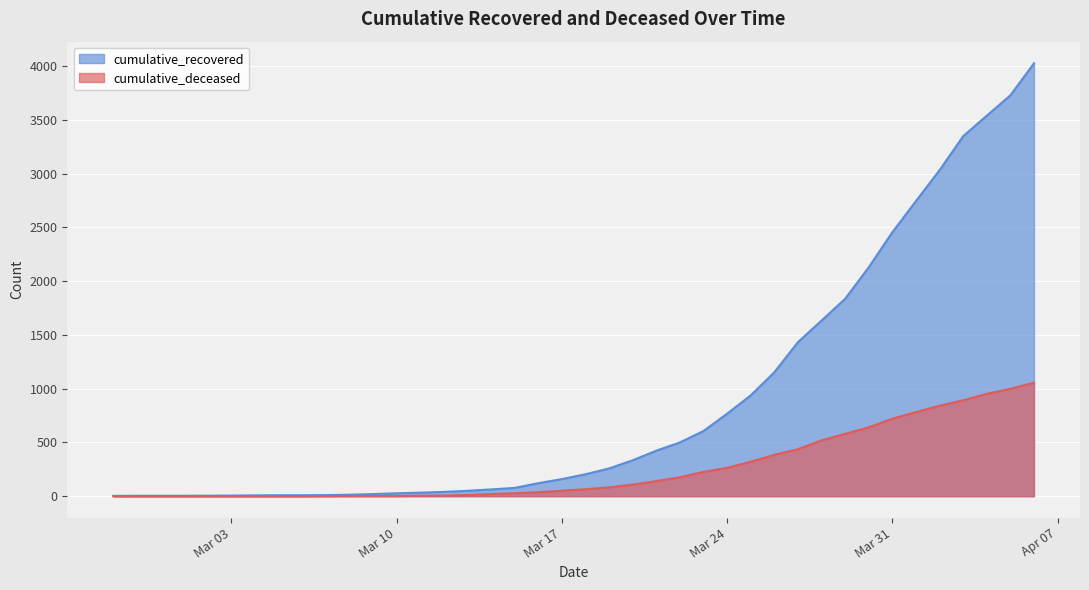

Reading left to right, extract all data points from this chart.

cumulative_recovered: 3	4	4	4	5	6	8	9	9	10	14	20	27	33	40	50	63	77	121	159	204	258	334	423	500	606	767	937	1152	1432	1633	1835	2128	2454	2744	3031	3347	3538	3727	4025
cumulative_deceased: 0	0	0	0	0	0	0	0	0	1	2	2	2	4	6	11	20	28	37	51	65	82	108	141	176	226	264	320	385	437	519	580	640	721	782	841	892	952	998	1056